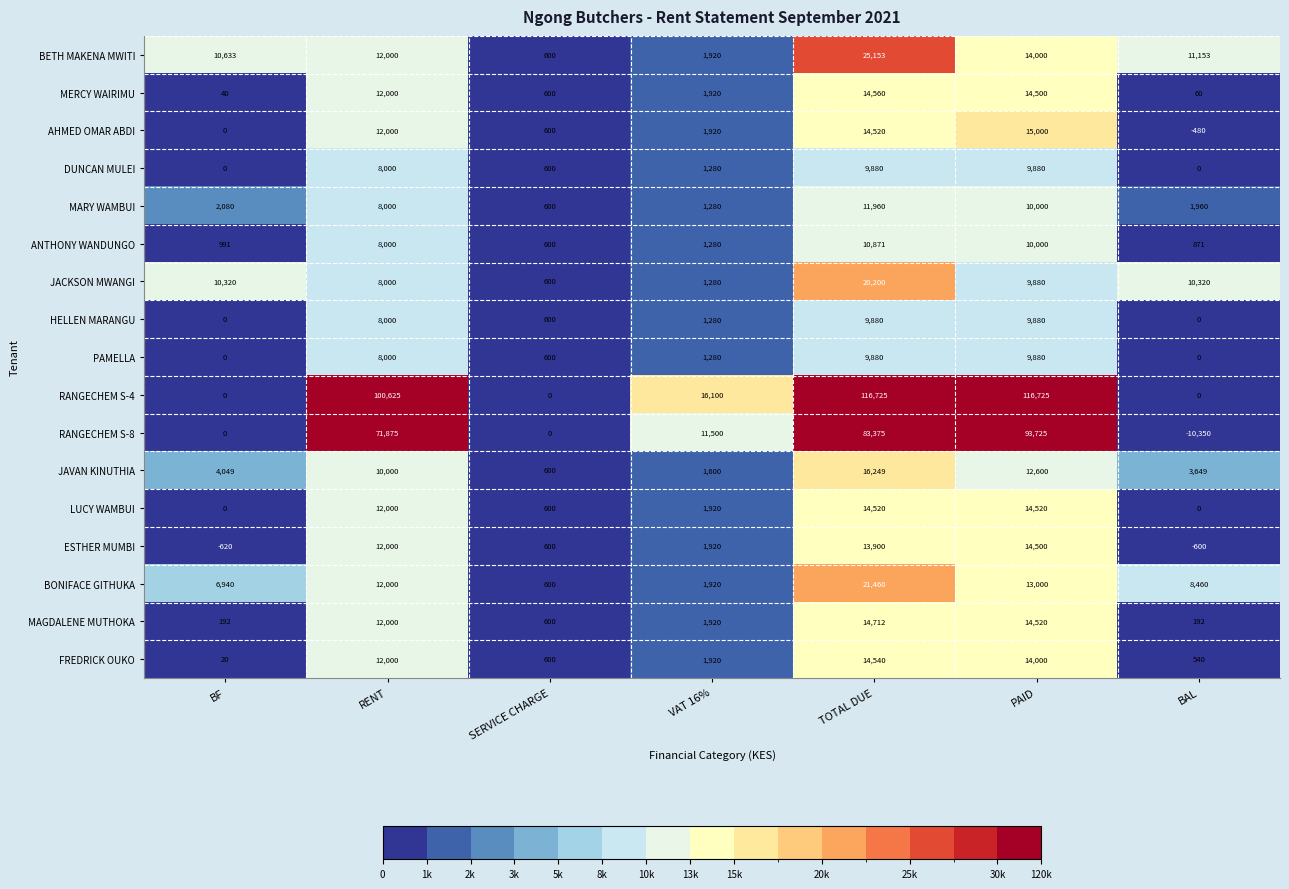

At which label does BONIFACE GITHUKA first exceed 8460?

RENT